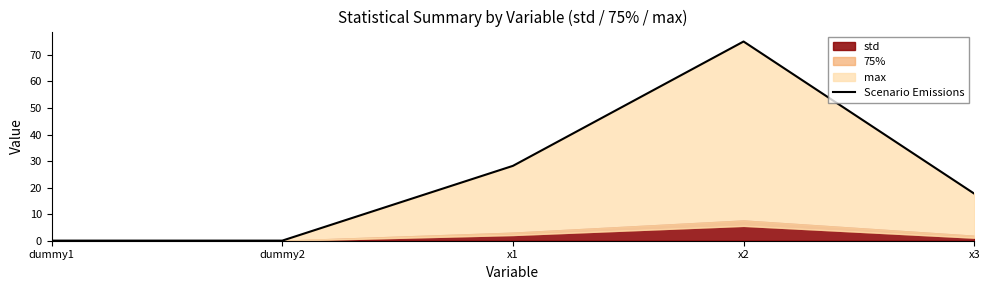

The chart shows a value of 5.7 at x1. True or false?

False